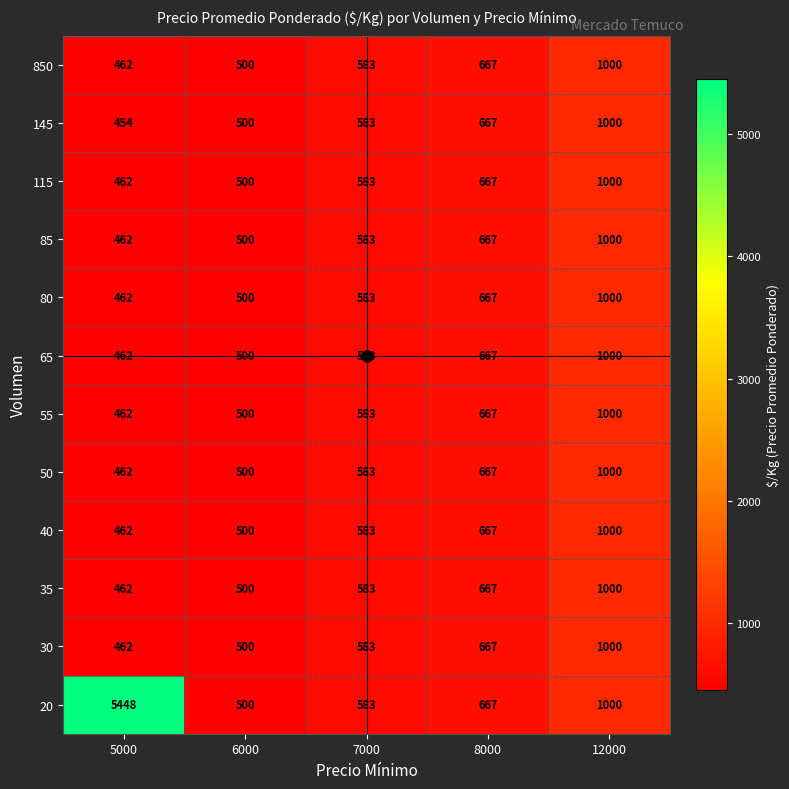

What is the smallest value displayed?

454